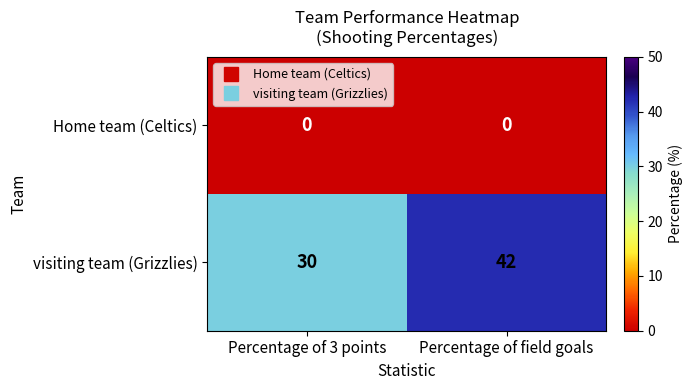

At which category is the sum across all series the highest?

Percentage of field goals